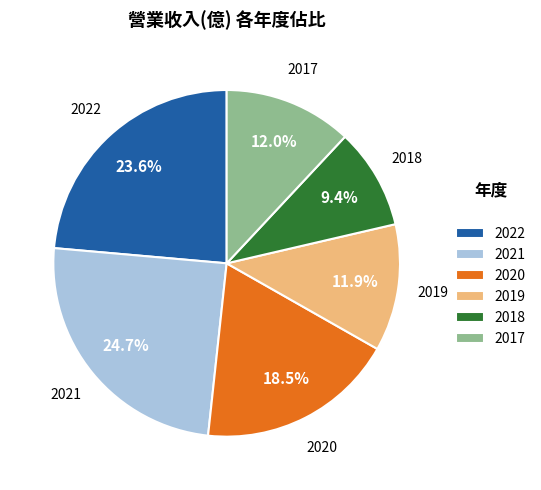

How many slices are in this pie chart?

6